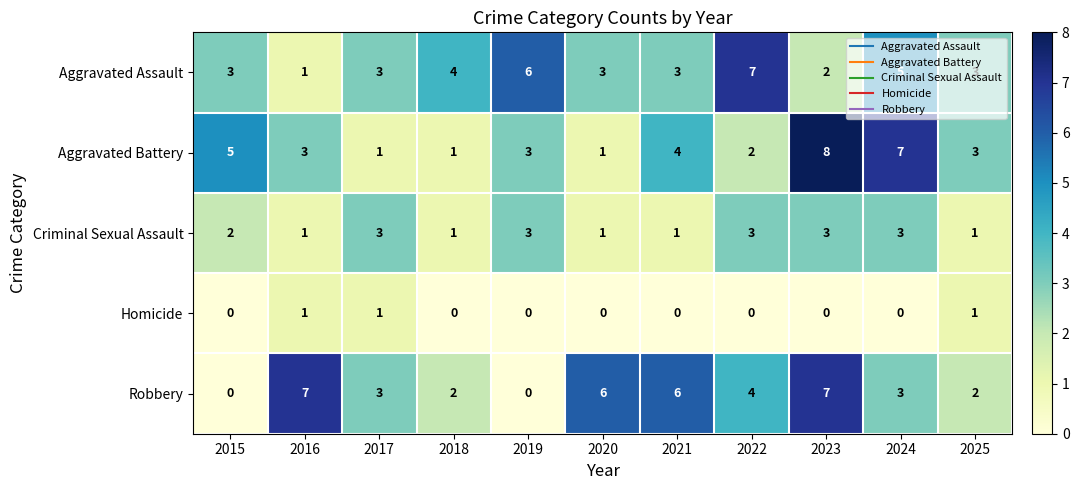

What is the difference between the highest and lowest values at 2020?

6